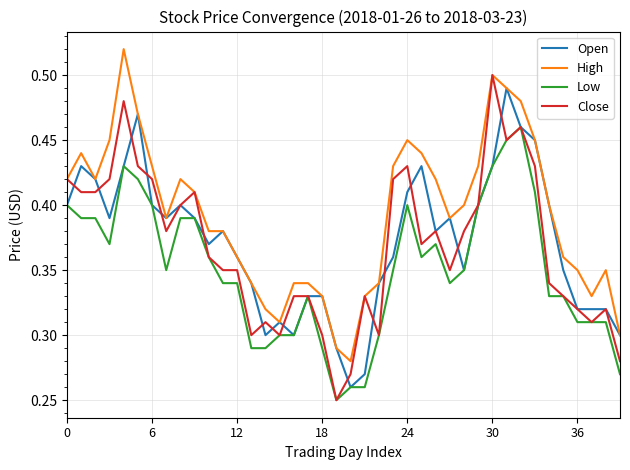

Which series has the largest total across all categories?

High